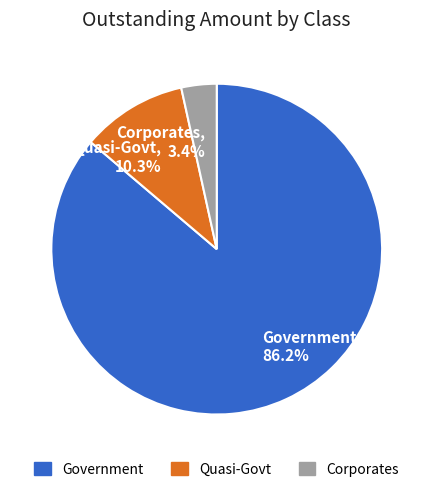

Rank the categories by value from highest to lowest.

Government, Quasi-Govt, Corporates